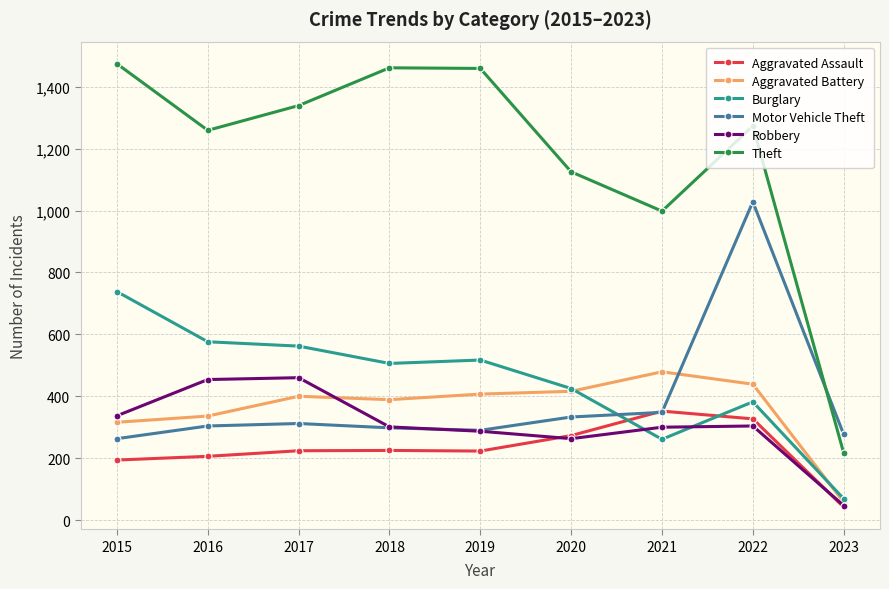

True or false: Aggravated Assault and Theft cross at least once.

False